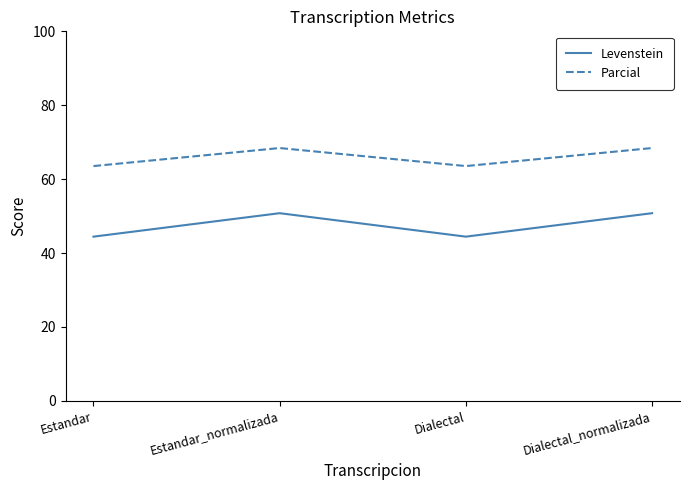

Between Dialectal and Dialectal_normalizada, which series saw the biggest shift?

Levenstein